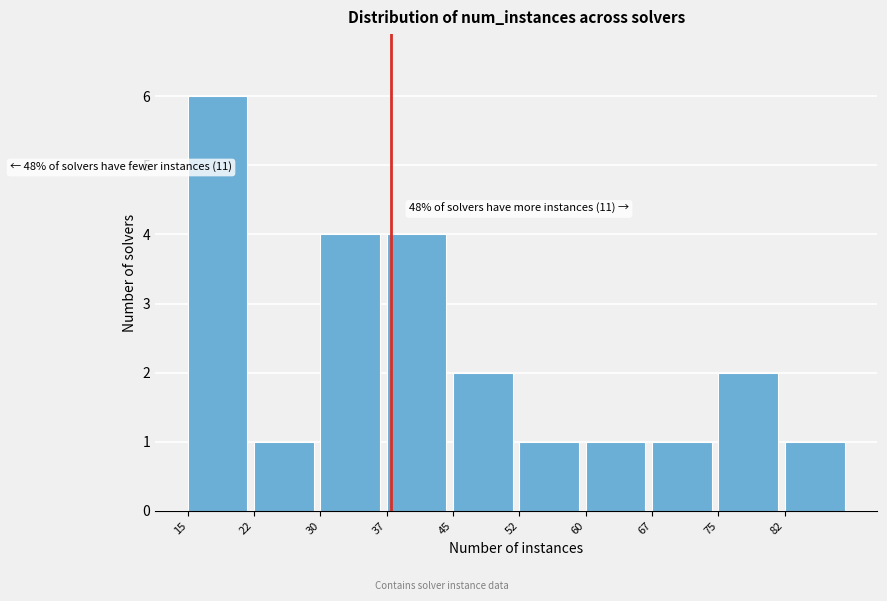

Which range on the x-axis has the tallest bar?

15.0 to 22.5